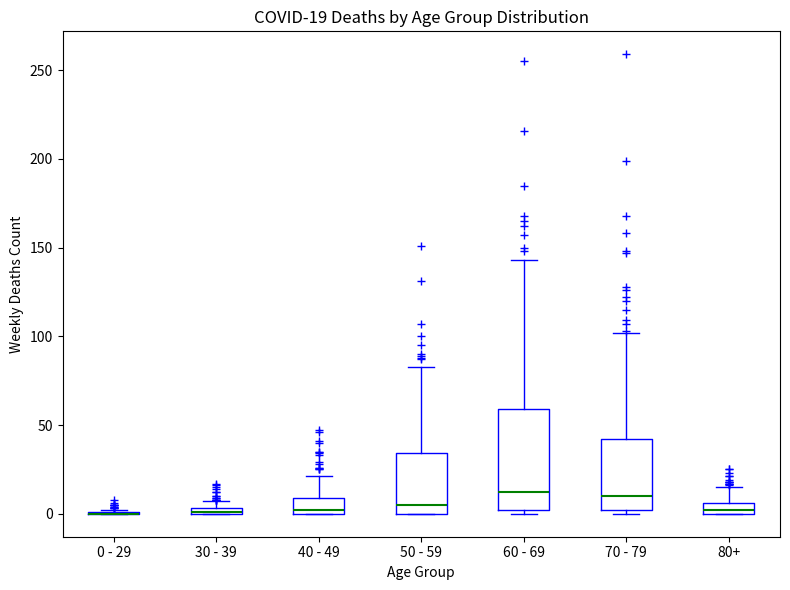

Which box is the tallest, from its lower edge to its upper edge?

60 - 69